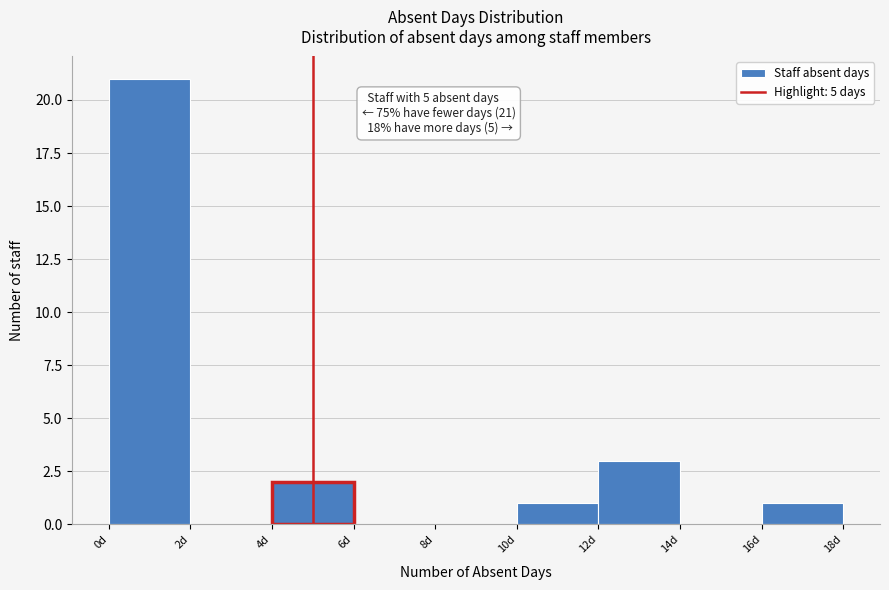

Which range on the x-axis has the tallest bar?

0 to 2